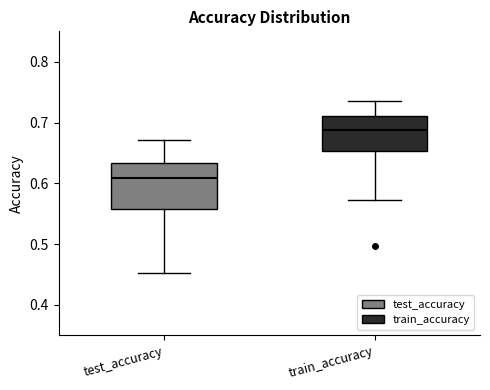

Comparing the boxes themselves (not the whiskers), which one is the tallest?

test_accuracy